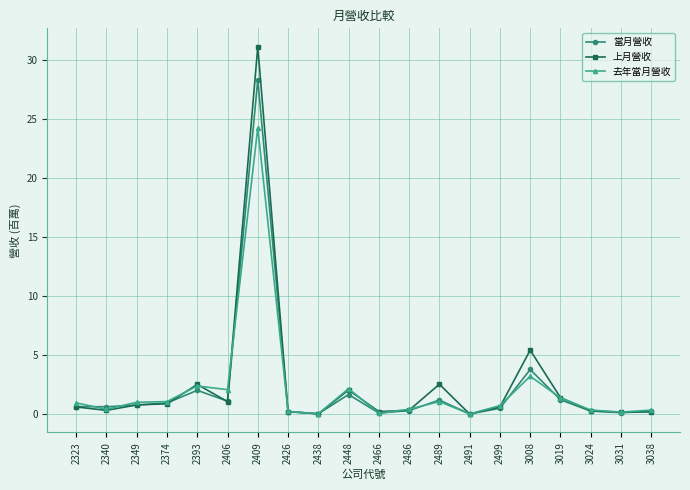

True or false: 去年當月營收 has a value of 1.1 at 2489.

True